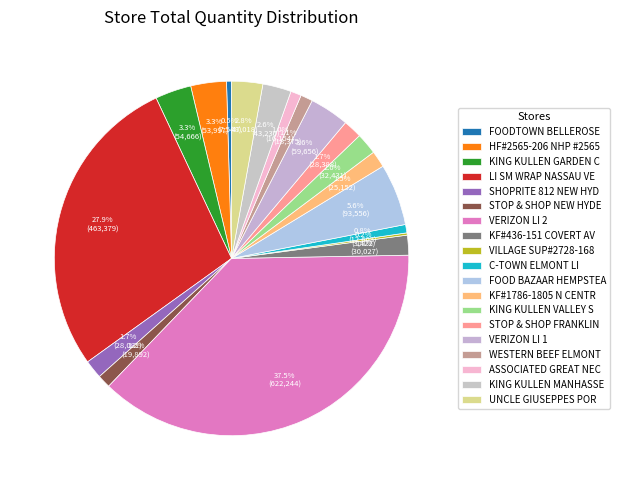

What is the smallest slice in the pie chart?

VILLAGE SUP#2728-168